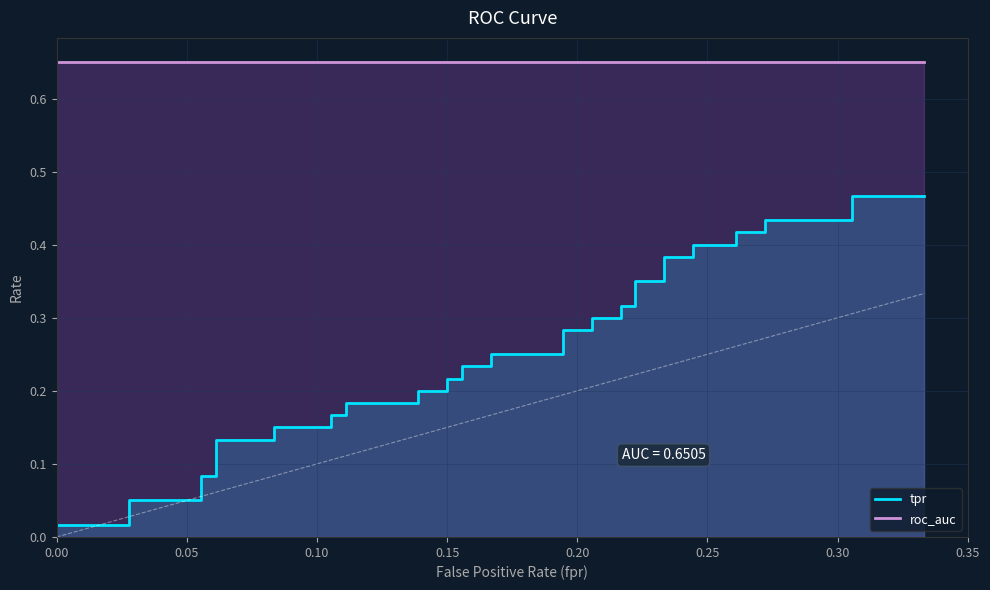

Does the chart display data point markers on the line(s)?

No